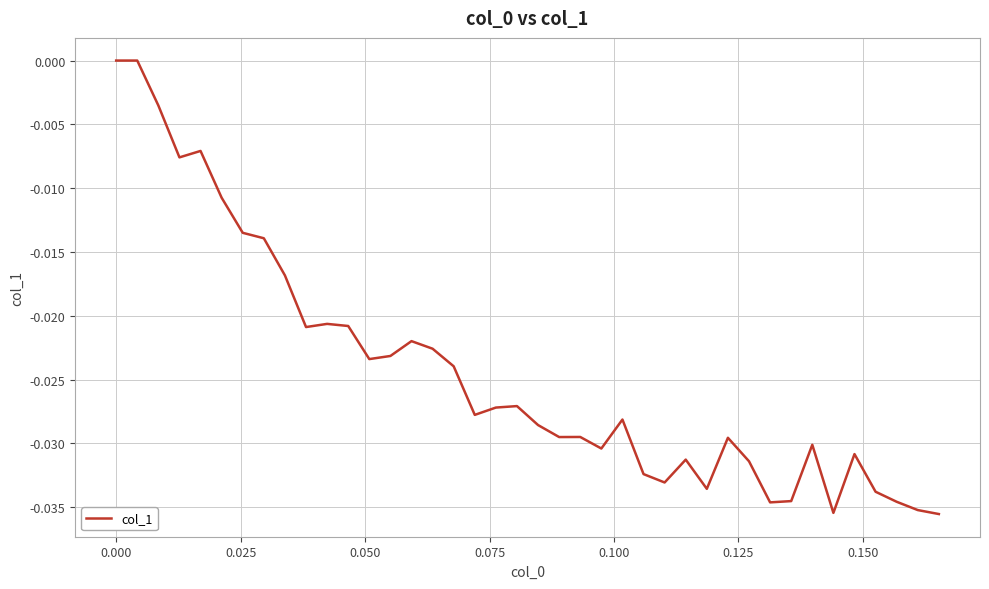

How many lines are shown in the chart?

1